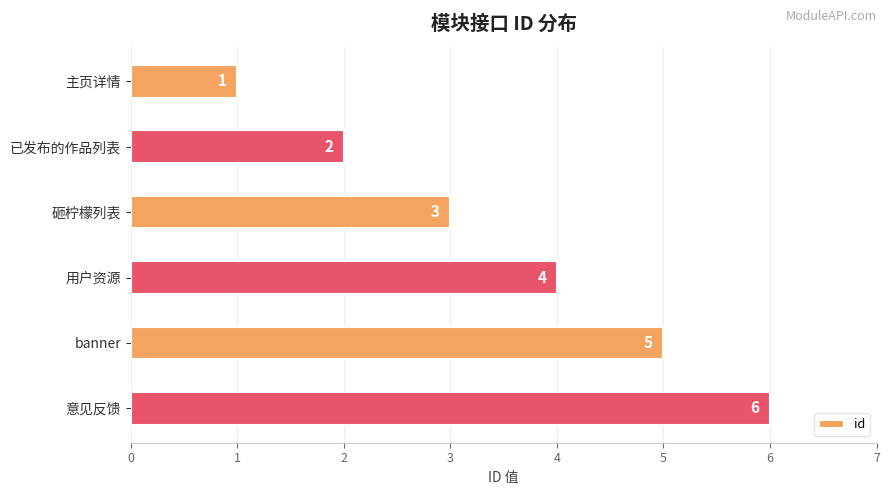

What is the difference between the maximum and minimum values?

5